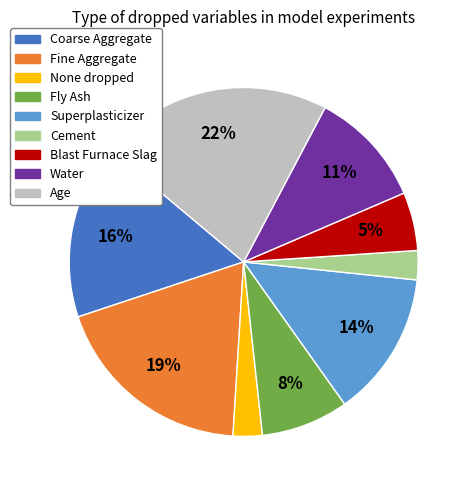

True or false: Superplasticizer accounts for 14% of the total.

True